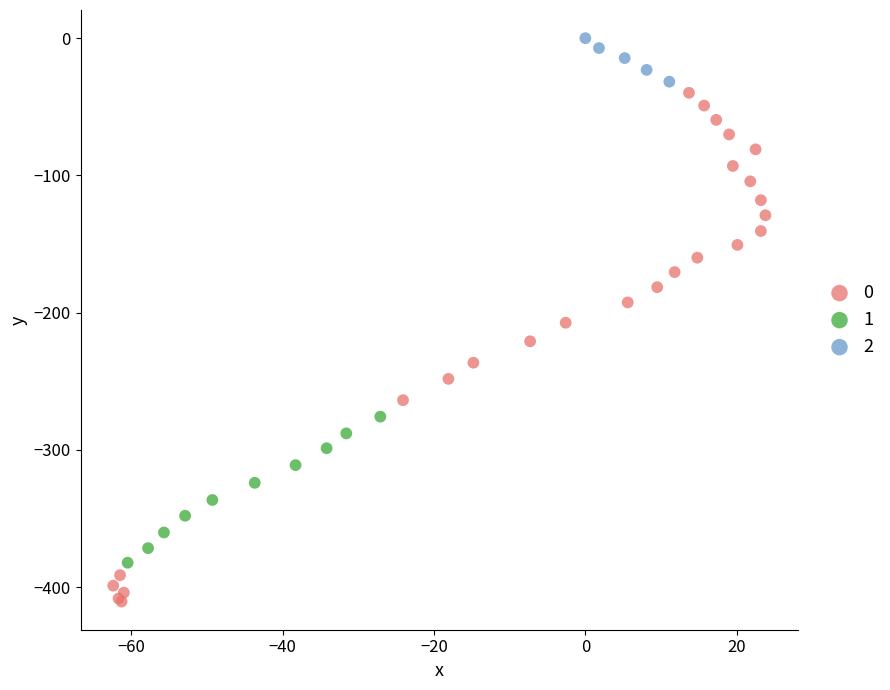

What are all the series names shown in the legend?

0, 1, 2